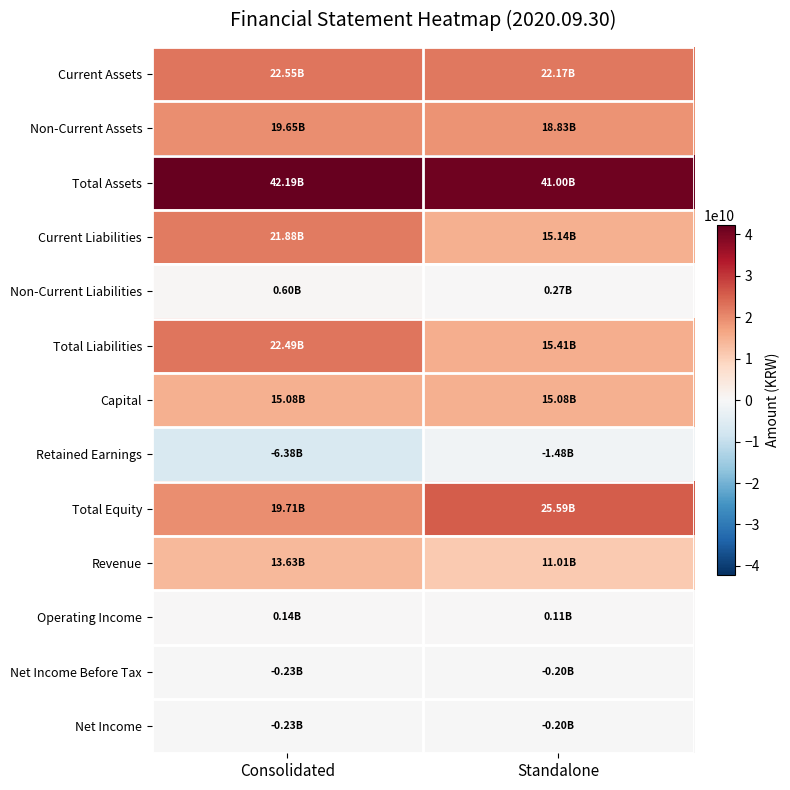

Count the number of categories in the chart.

2